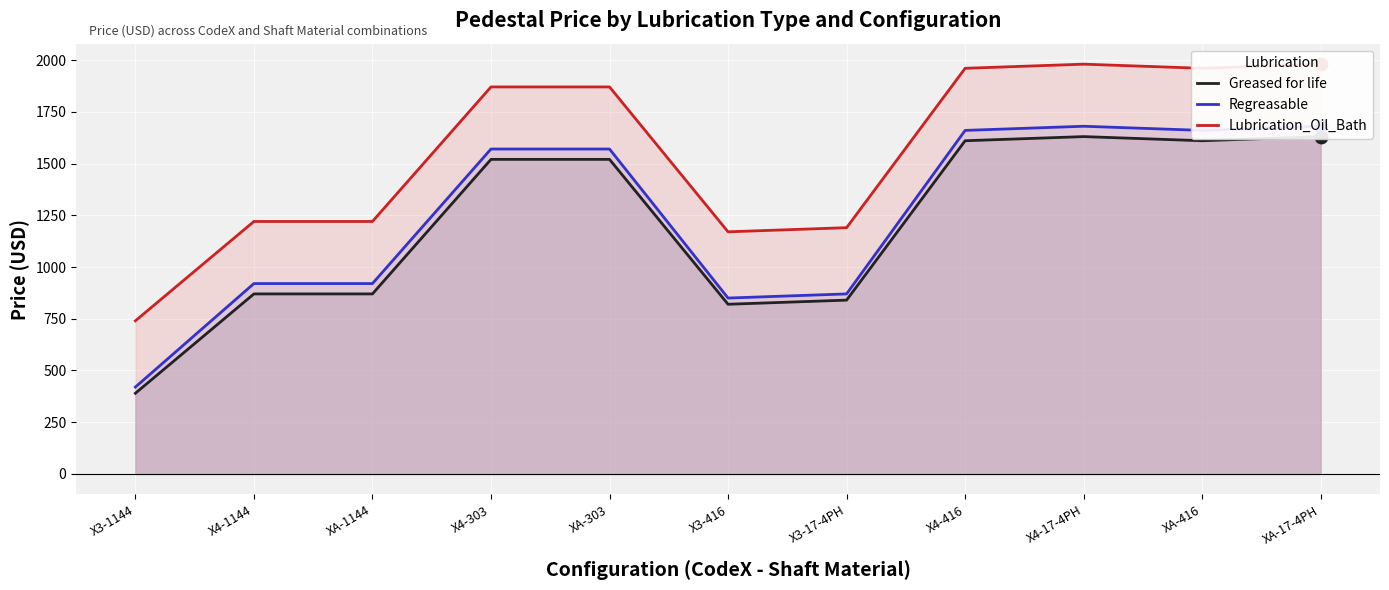

At which category is the sum across all series the highest?

X4-17-4PH